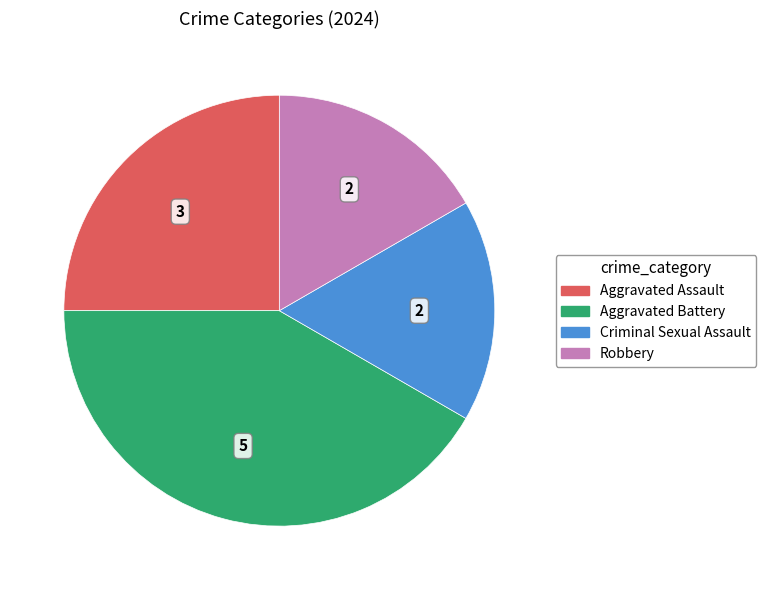

Which slice is the largest?

Aggravated Battery